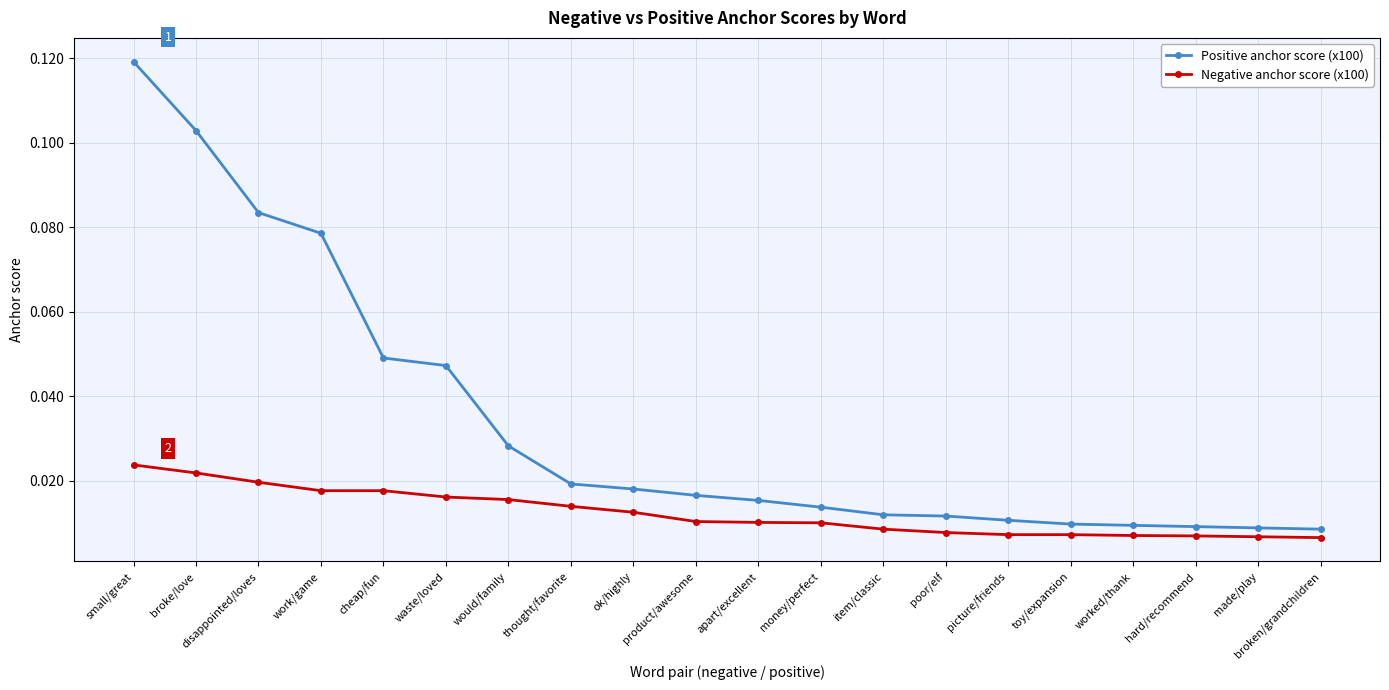

What is the label of the 14th point from the left?

poor/elf